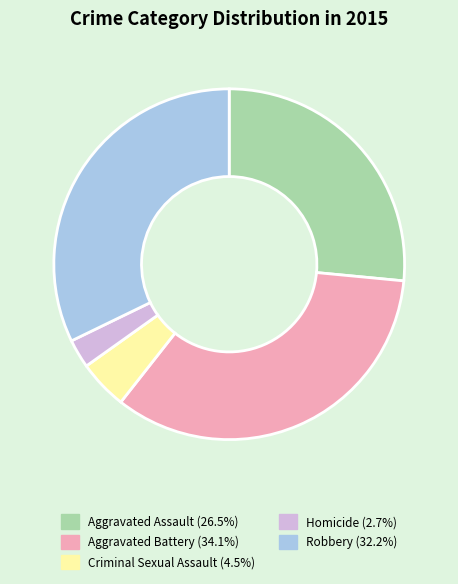

Approximately how many times larger is the value at Robbery (32.2%) compared to Homicide (2.7%)?

12.1